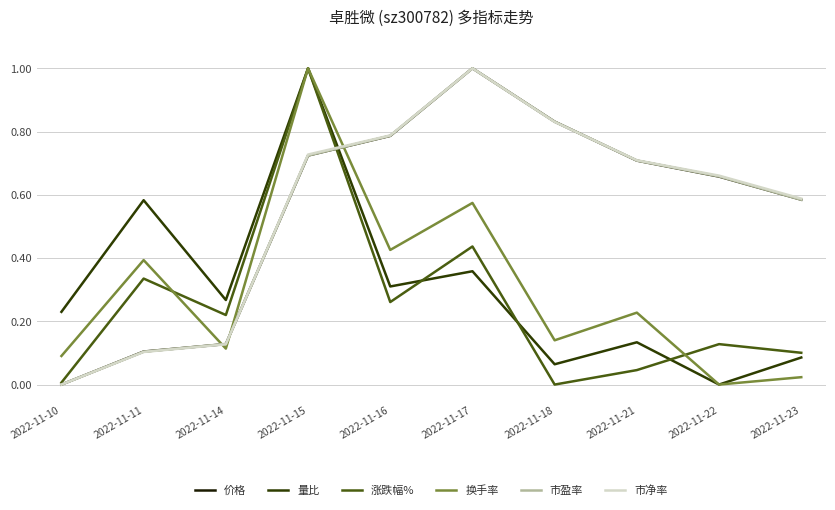

Is it true that 量比 equals 0.0 at 2022-11-22?

True